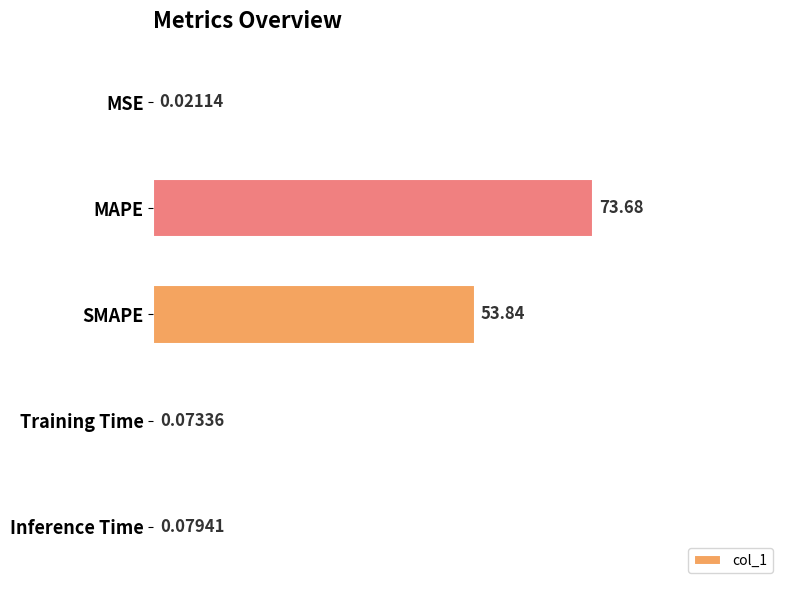

At which category does the chart reach its peak across all series?

MAPE